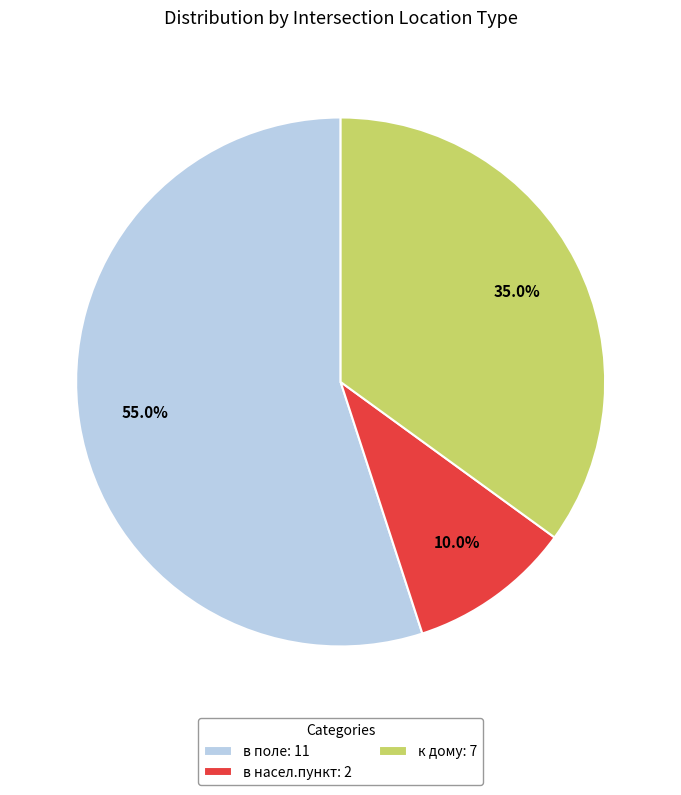

What is the total percentage of в насел.пункт: 2 and к дому: 7?

45.0%